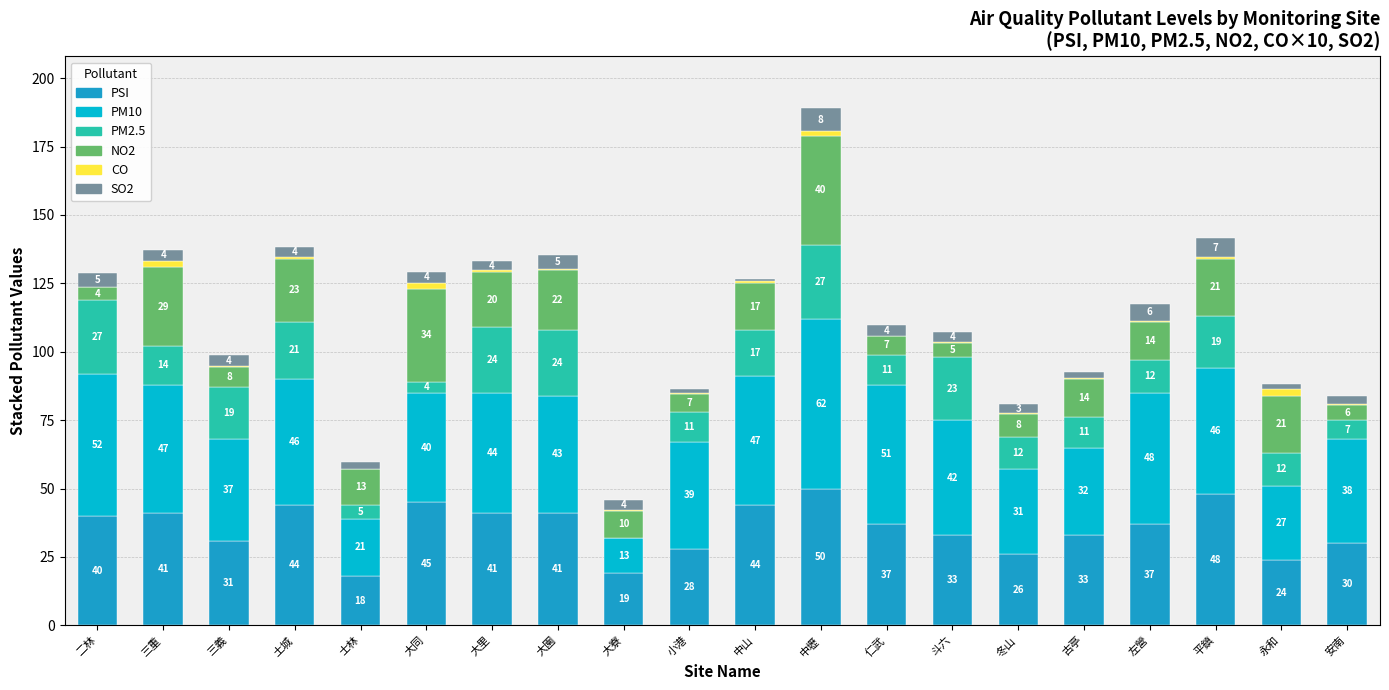

Reading left to right, list the values for the PSI series.

二林=40.0	三重=41.0	三義=31.0	土城=44.0	士林=18.0	大同=45.0	大里=41.0	大園=41.0	大寮=19.0	小港=28.0	中山=44.0	中壢=50.0	仁武=37.0	斗六=33.0	冬山=26.0	古亭=33.0	左營=37.0	平鎮=48.0	永和=24.0	安南=30.0